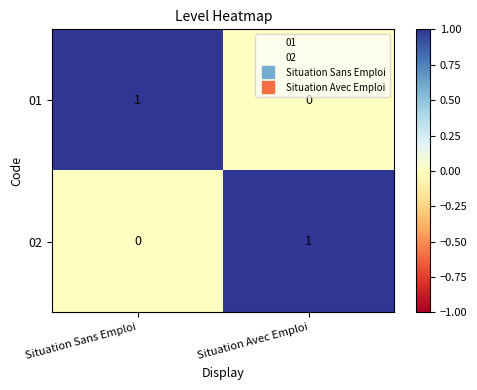

At which label is 02 closest to 0?

Situation Sans Emploi